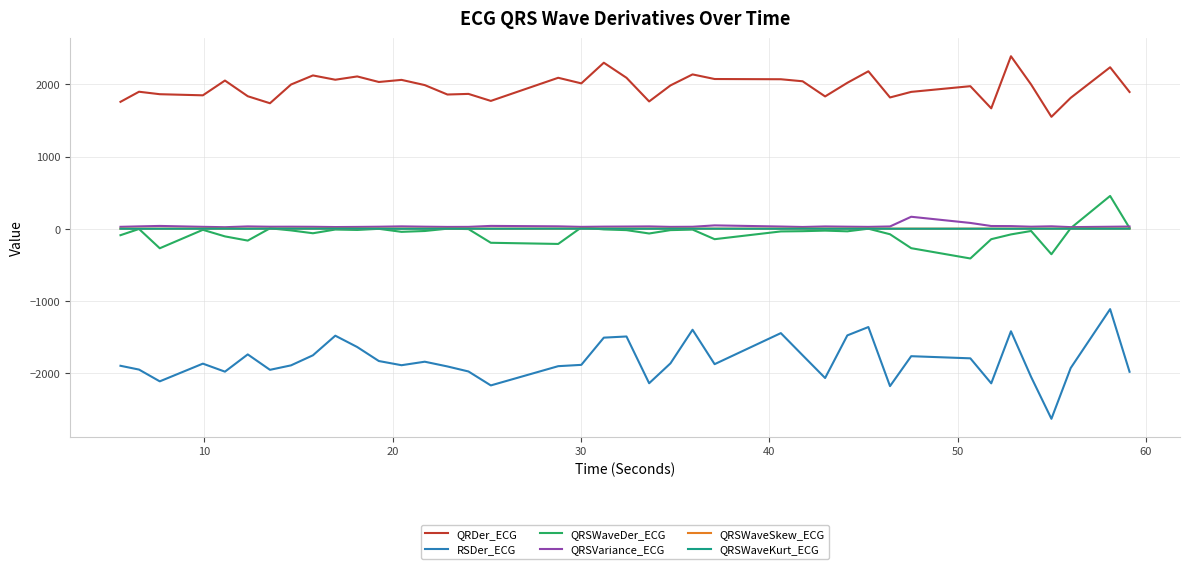

True or false: RSDer_ECG and QRDer_ECG intersect in this chart.

False